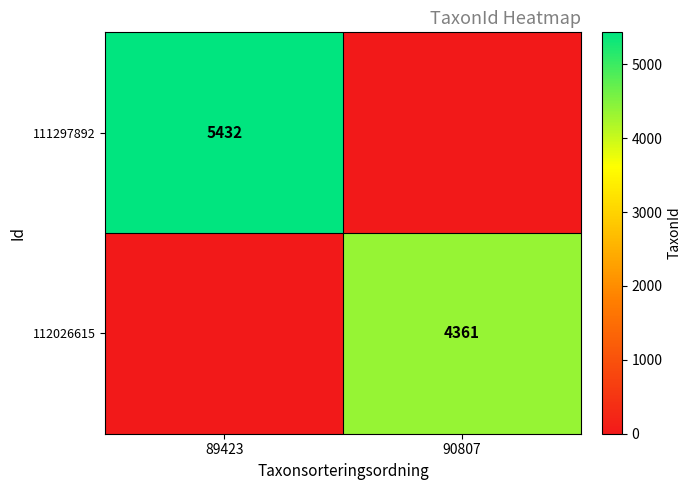

The 112026615 series shows 5937 at 90807. True or false?

False